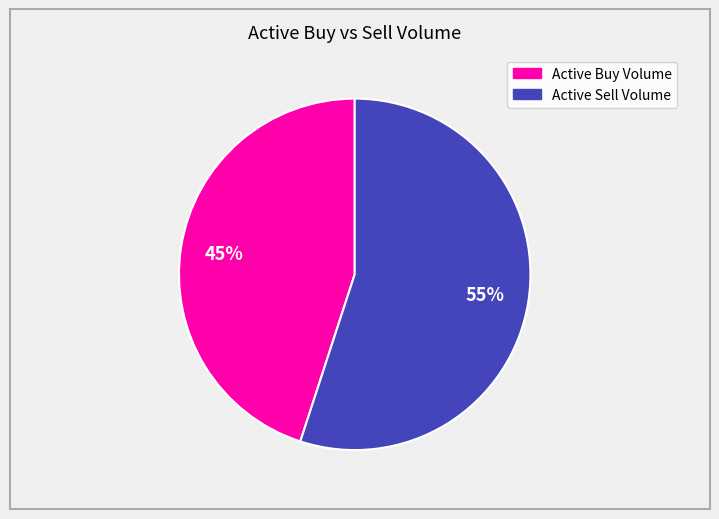

Count the number of slices in the pie.

2